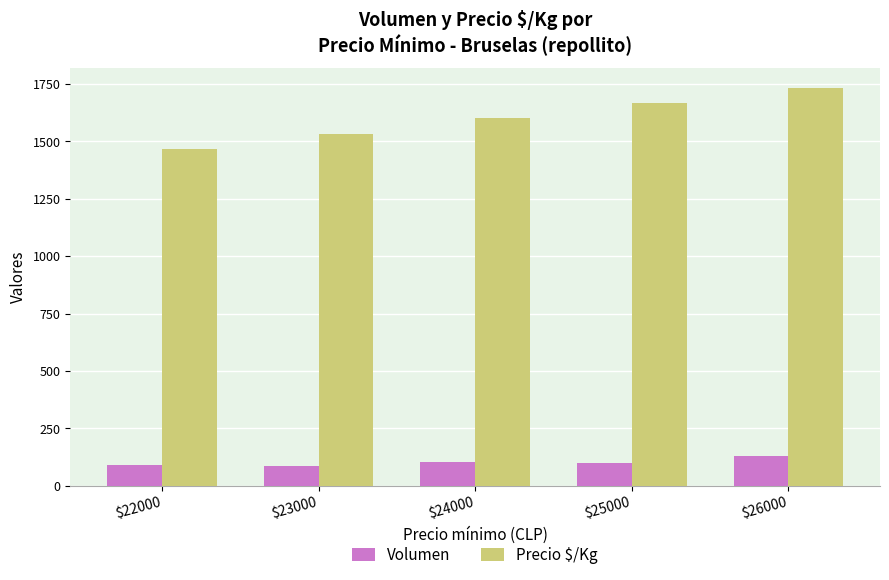

At how many categories does at least one series exceed 1451?

5